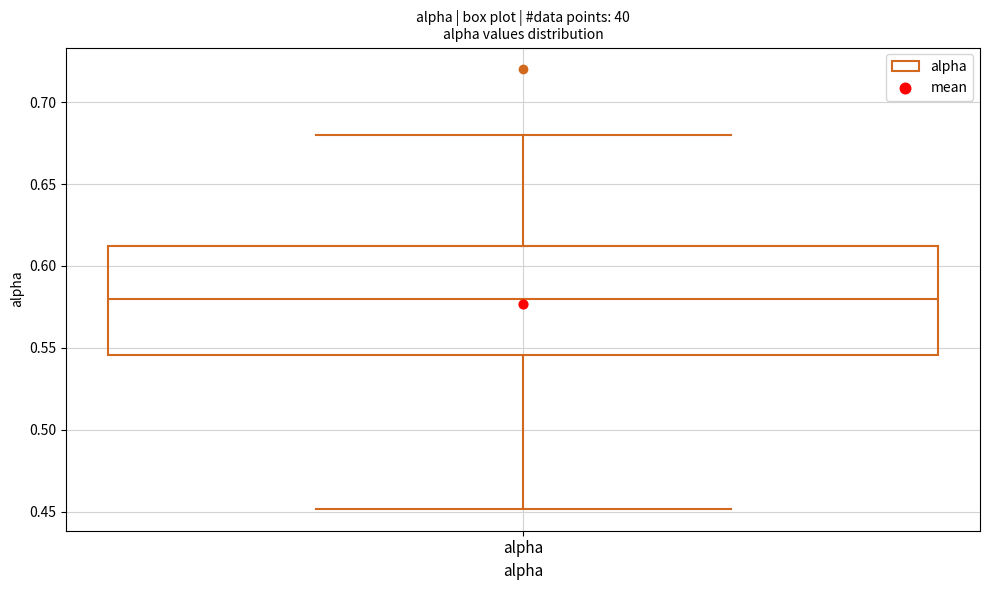

Where does the lower whisker of the box for alpha end on the y-axis? The values are not printed on the chart, so give them approximately, as read against the axis.

0.450